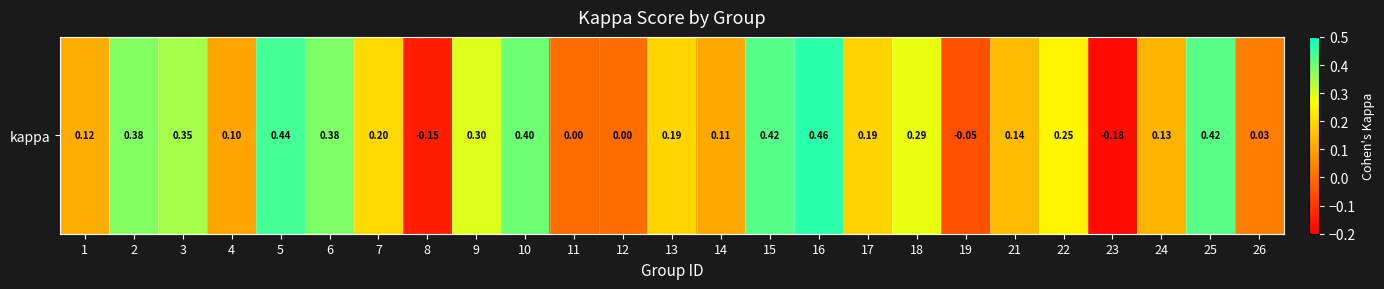

List the labels in order of value, smallest first.

23, 8, 19, 11, 12, 26, 4, 14, 1, 24, 21, 17, 13, 7, 22, 18, 9, 3, 2, 6, 10, 25, 15, 5, 16